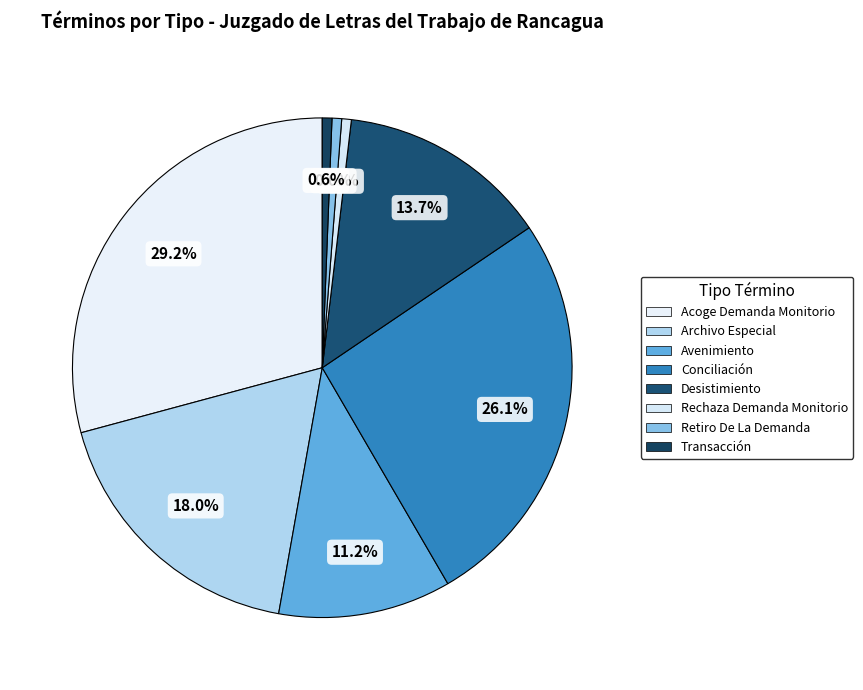

Rank the categories by value from lowest to highest.

Rechaza Demanda Monitorio, Retiro De La Demanda, Transacción, Avenimiento, Desistimiento, Archivo Especial, Conciliación, Acoge Demanda Monitorio